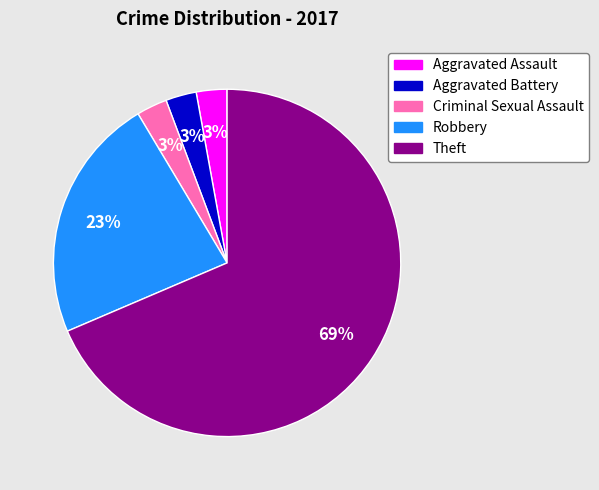

Which slice represents more than half of the pie?

Theft